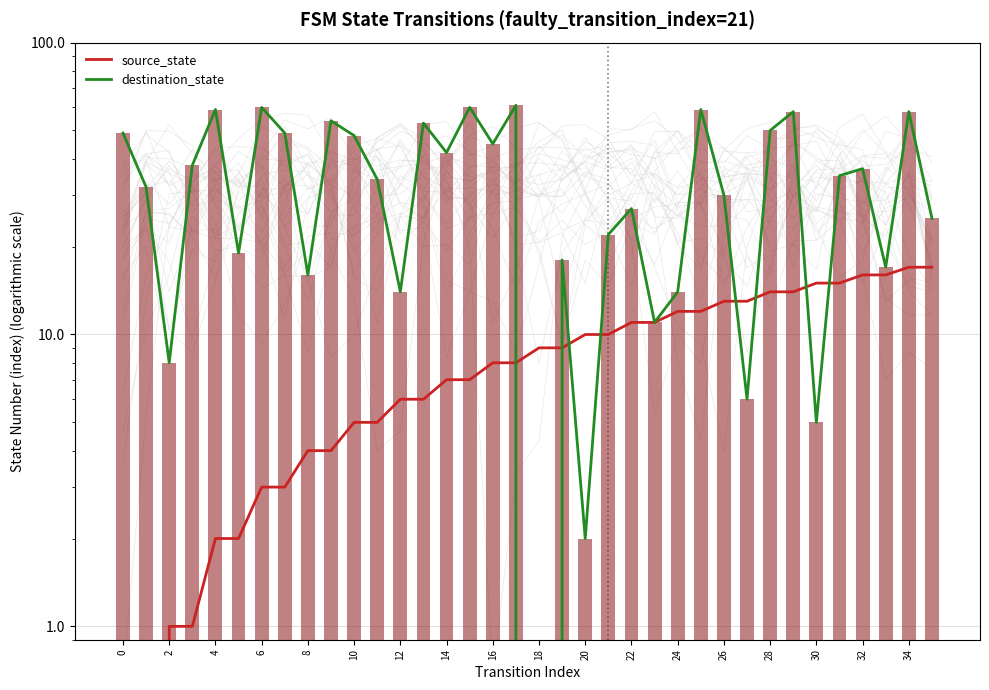

Which has a higher value, 8 or 12?

12